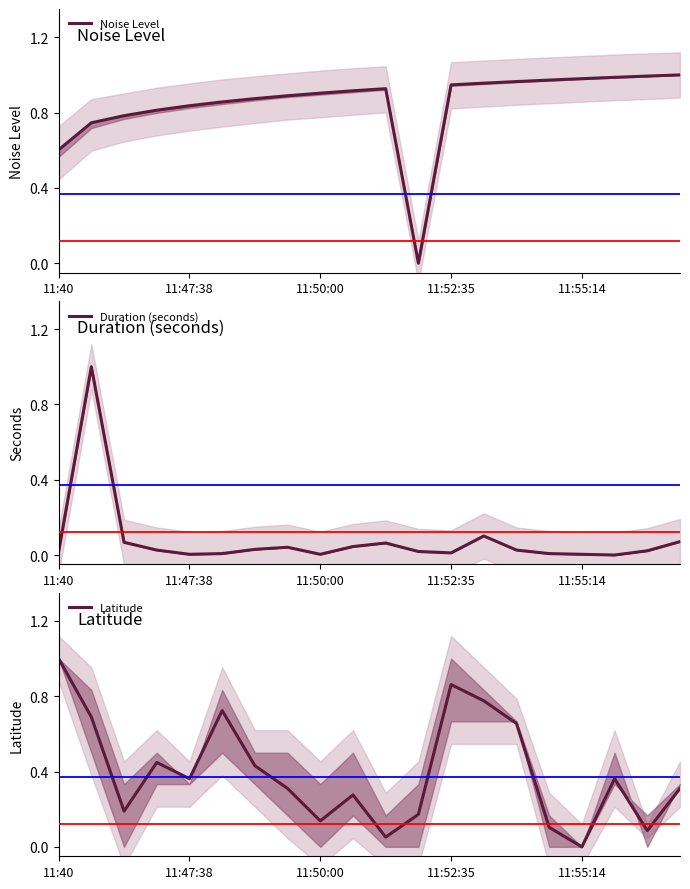

The Noise Level series shows 0.4 at 14. True or false?

False